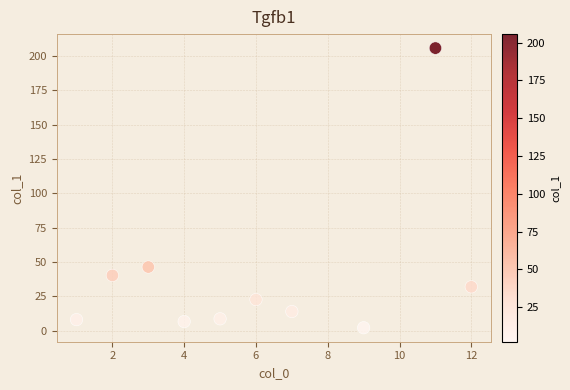

What is the range of X values (max minus min)?

11.0